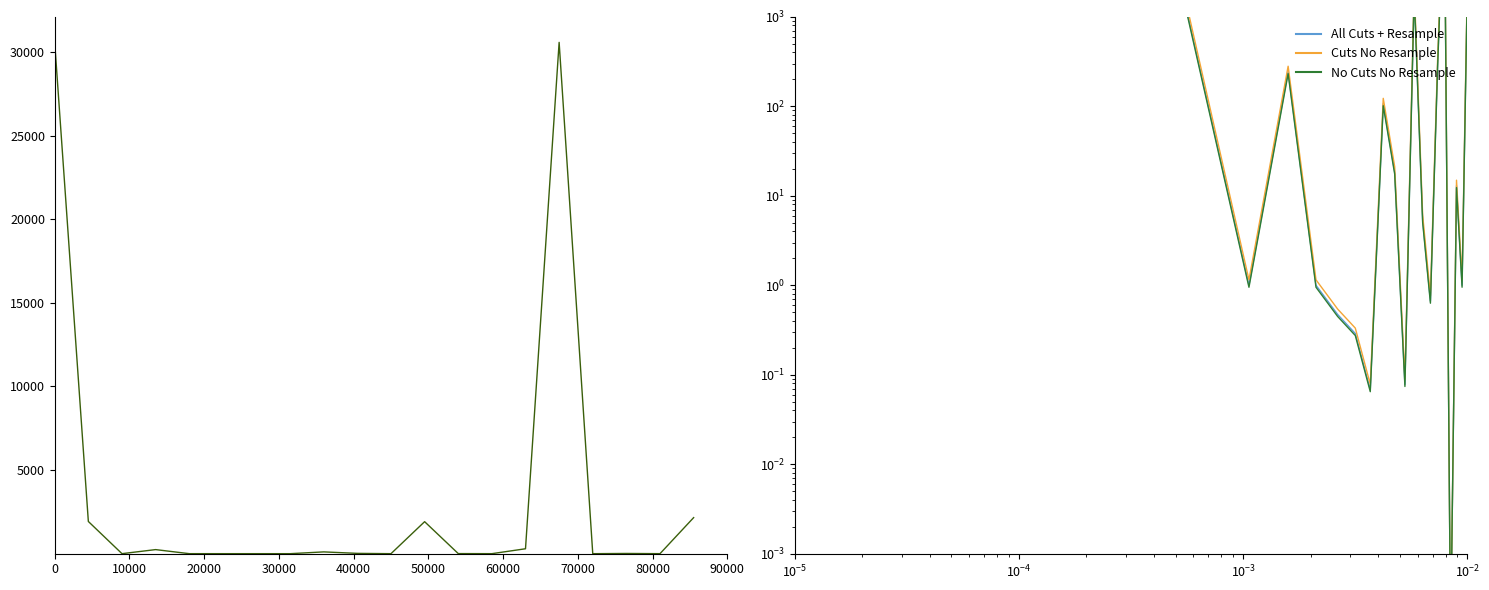

Reading right to left, extract all data points from this chart.

Price: 2155.7	1.0	13.0	0.0	30573.2	293.8	0.7	5.3	1913.8	0.1	18.4	106.7	0.1	0.3	0.5	1.0	243.7	1.0	1925.3	30547.3
All Cuts + Resample: 2155.7	1.0	13.0	0.0	30573.2	293.8	0.7	5.3	1913.8	0.1	18.4	106.7	0.1	0.3	0.5	1.0	243.7	1.0	1925.3	30547.3
Cuts No Resample: 2479.1	1.2	14.9	0.0	35159.2	337.9	0.8	6.1	2200.8	0.1	21.2	122.7	0.1	0.3	0.5	1.1	280.3	1.1	2214.0	35129.4
No Cuts No Resample: 2047.9	1.0	12.3	0.0	29044.5	279.1	0.6	5.1	1818.1	0.1	17.5	101.4	0.1	0.3	0.4	0.9	231.5	0.9	1829.0	29020.0